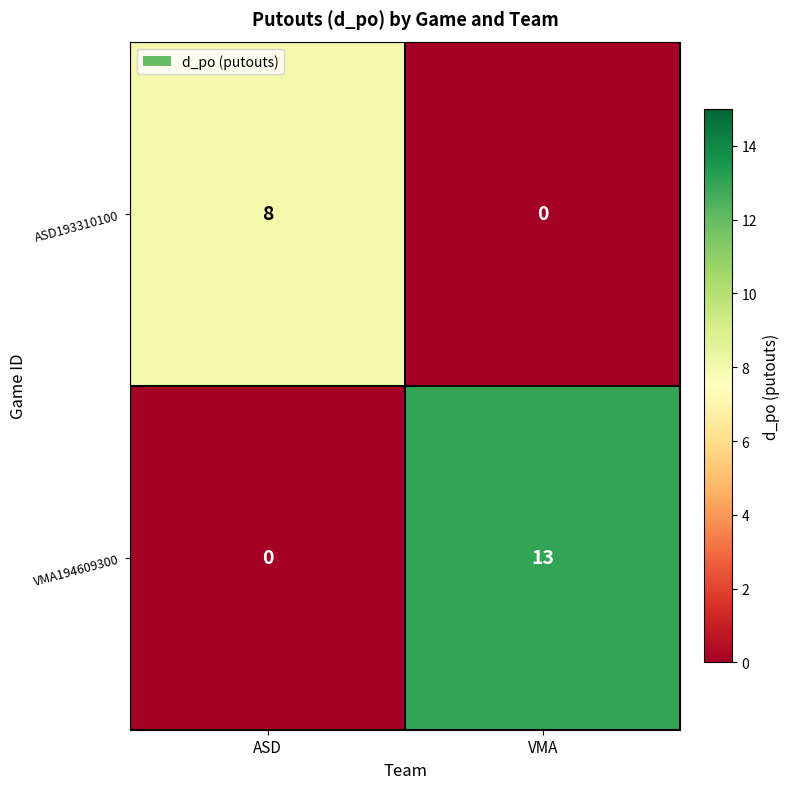

What value does the VMA194609300 series have at VMA, to the nearest 10?

10